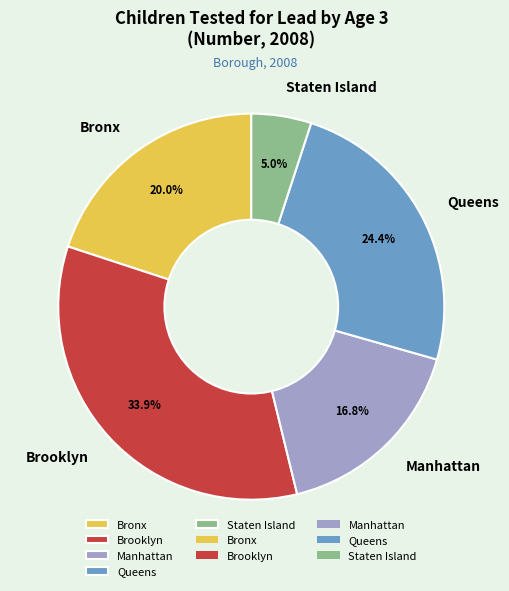

What portion of the pie excludes Queens?

75.6%